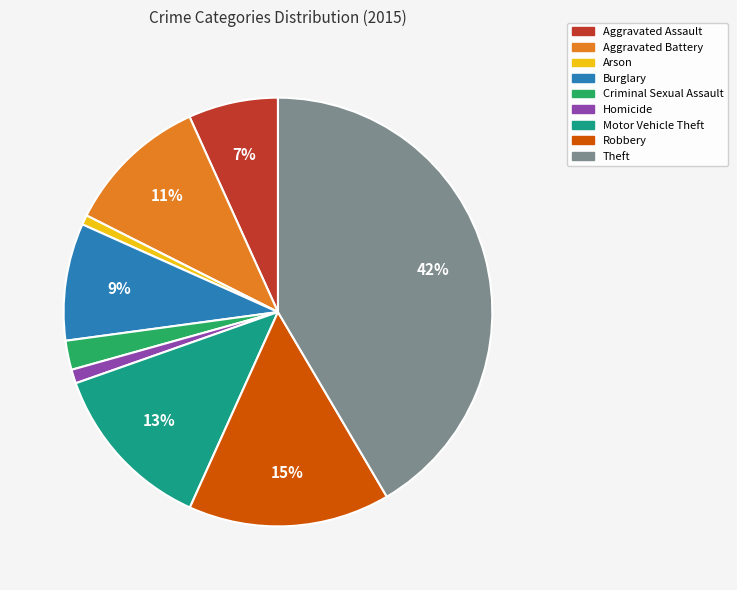

Is it true that Robbery is 15% of the pie?

True